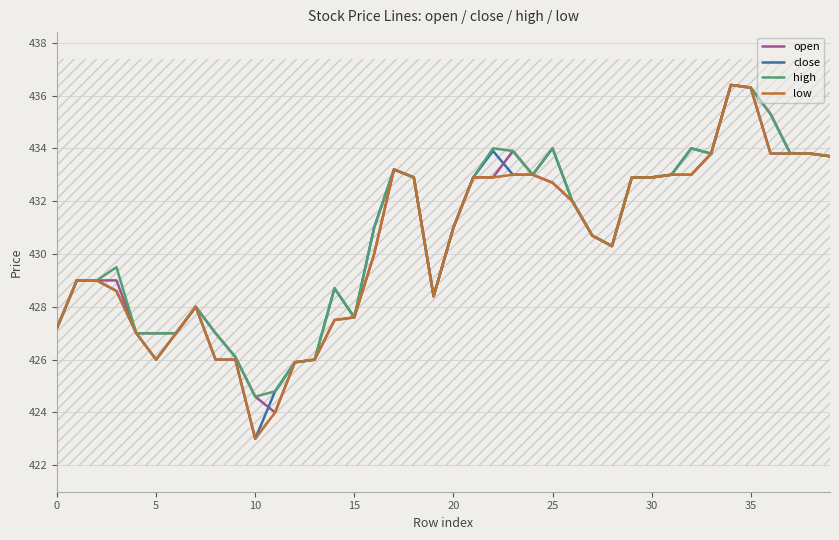

True or false: high has more than 2 interior local peaks.

True